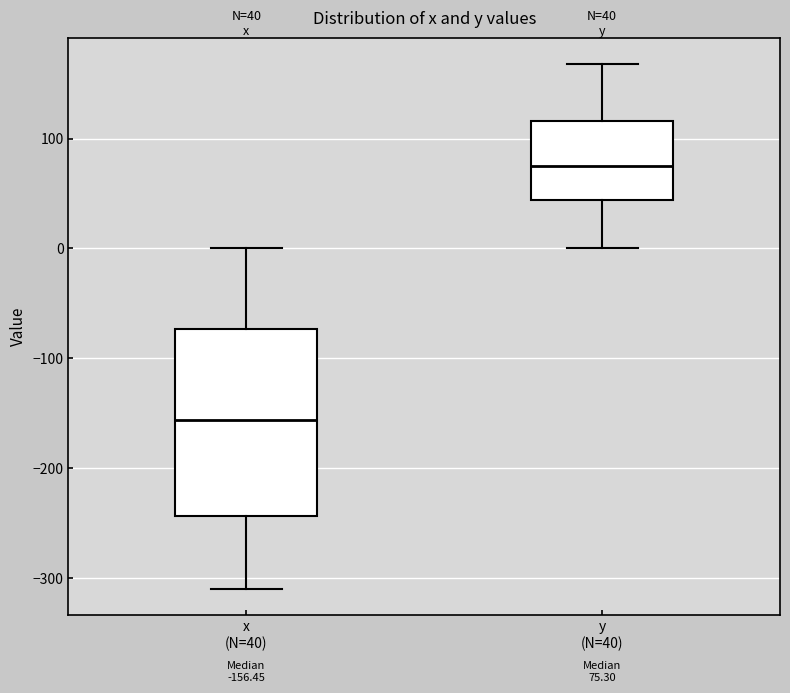

Which box has the highest median line?

y (N=40)